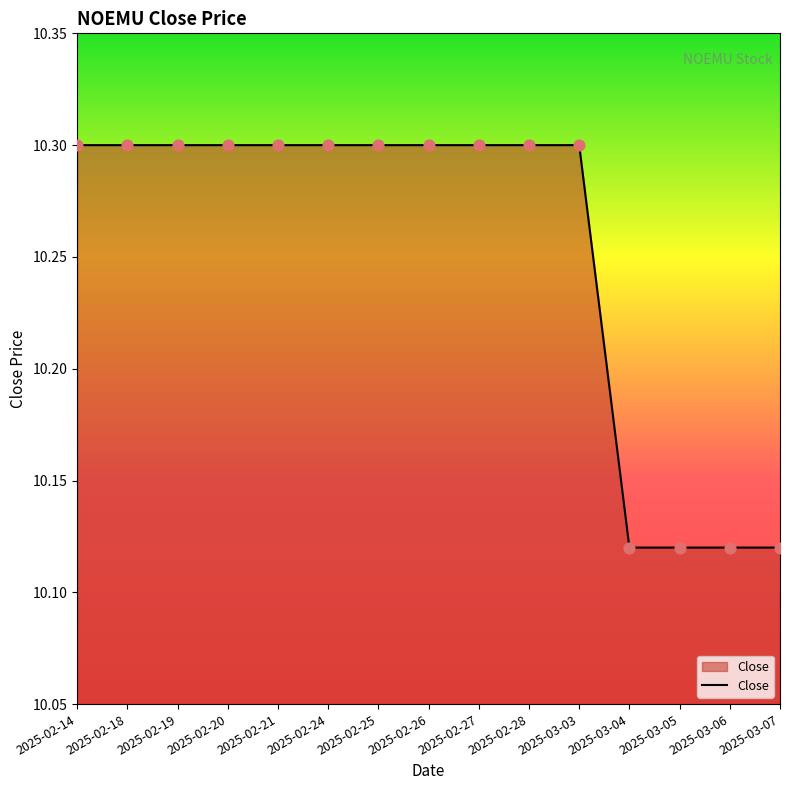

What is the change in value from 2025-02-14 to 2025-03-04?

-0.2